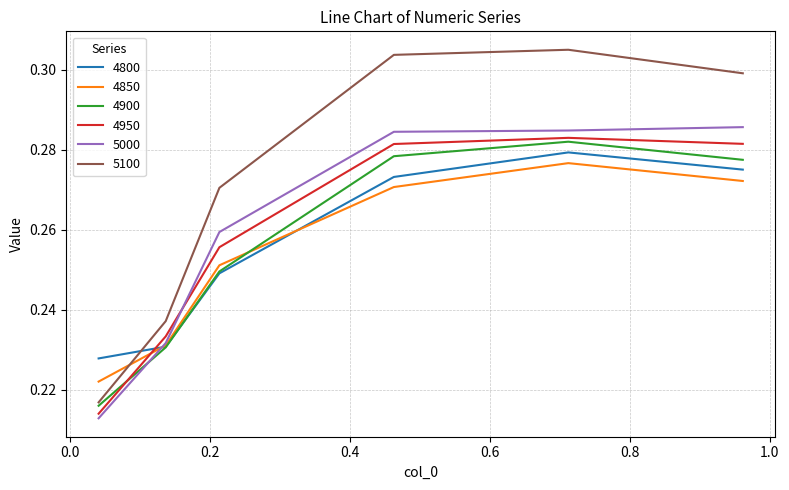

What are all the series names shown in the legend?

4800, 4850, 4900, 4950, 5000, 5100